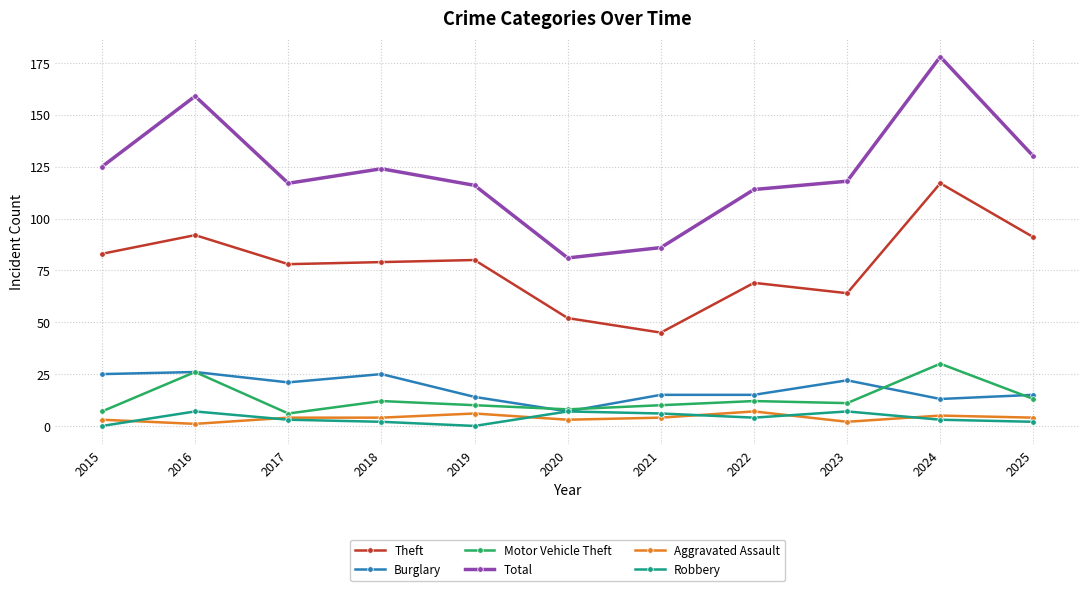

Reading left to right, transcribe all the data shown in this chart.

Theft: 2015=83	2016=92	2017=78	2018=79	2019=80	2020=52	2021=45	2022=69	2023=64	2024=117	2025=91
Burglary: 2015=25	2016=26	2017=21	2018=25	2019=14	2020=7	2021=15	2022=15	2023=22	2024=13	2025=15
Motor Vehicle Theft: 2015=7	2016=26	2017=6	2018=12	2019=10	2020=8	2021=10	2022=12	2023=11	2024=30	2025=13
Total: 2015=125	2016=159	2017=117	2018=124	2019=116	2020=81	2021=86	2022=114	2023=118	2024=178	2025=130
Aggravated Assault: 2015=3	2016=1	2017=4	2018=4	2019=6	2020=3	2021=4	2022=7	2023=2	2024=5	2025=4
Robbery: 2015=0	2016=7	2017=3	2018=2	2019=0	2020=7	2021=6	2022=4	2023=7	2024=3	2025=2